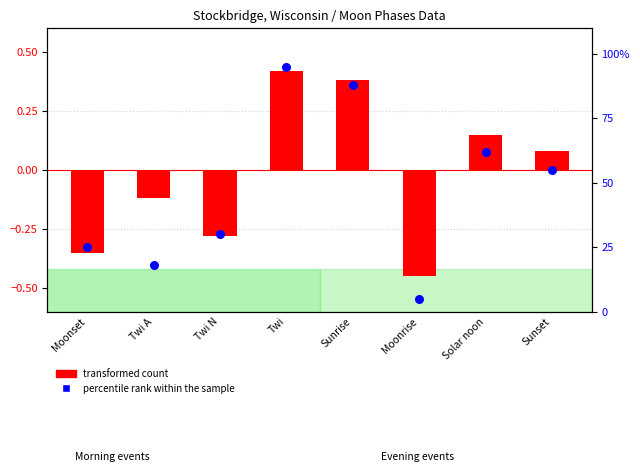

At which category is the sum across all series the highest?

Twi